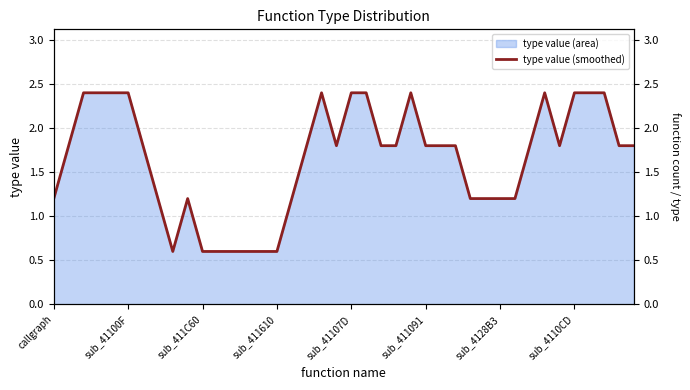

The chart shows a value of 0.3 at 29. True or false?

False